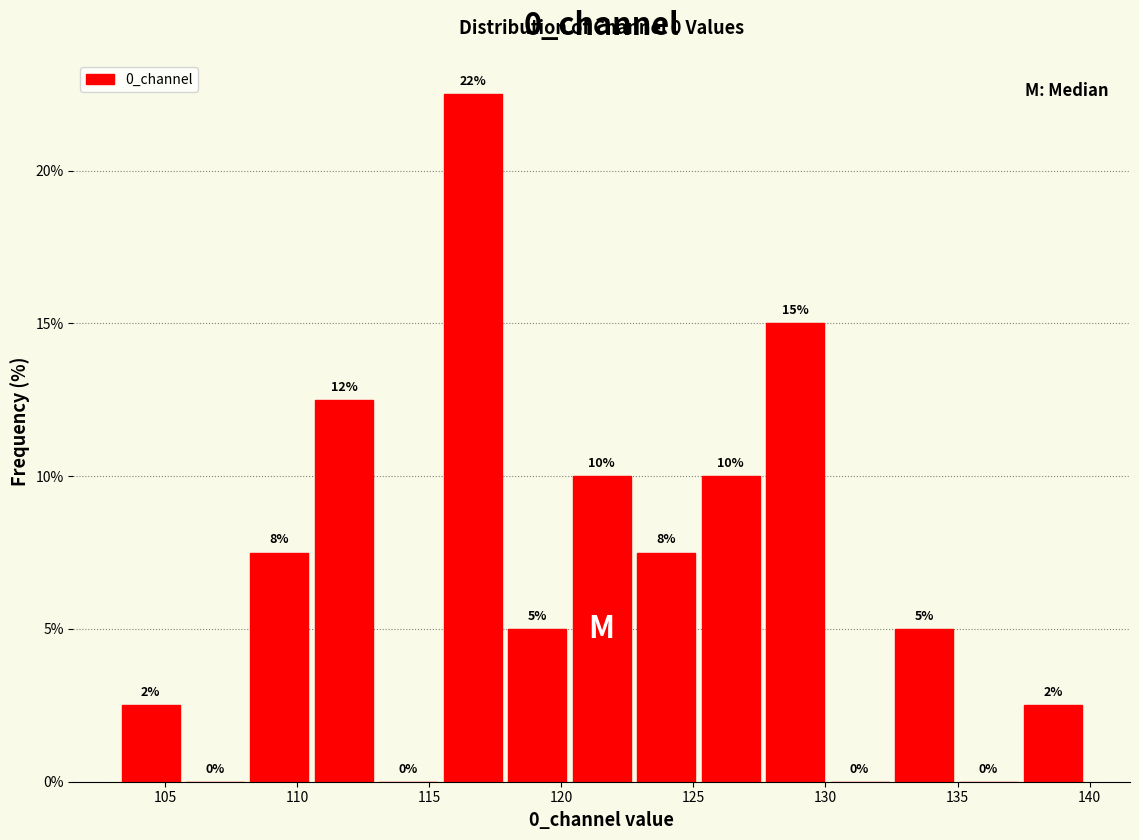

Which range on the x-axis has the tallest bar?

115.5 to 118.0